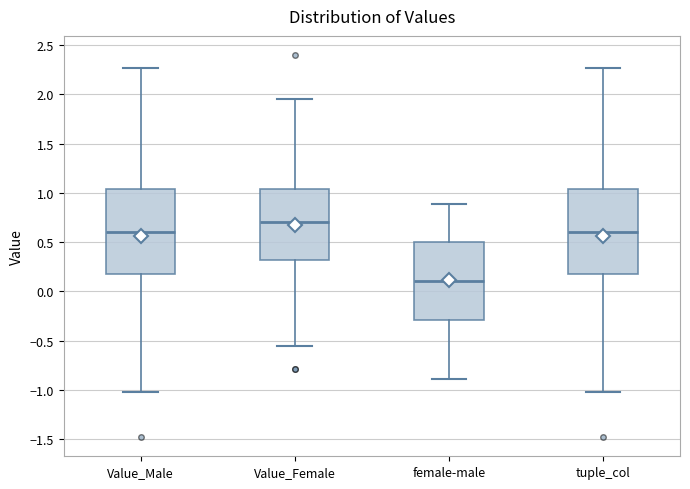

Reading left to right, transcribe this box plot: for each box, give where its median line is, the range the box spans, and where its two whiskers end, as read against the y-axis. The values are not printed on the chart, so give them approximately, as read against the axis.

Value_Male: median 0.60, box 0.20 to 1.05, whiskers -1.00 to 2.25
Value_Female: median 0.70, box 0.30 to 1.05, whiskers -0.55 to 1.95
female-male: median 0.10, box -0.30 to 0.50, whiskers -0.90 to 0.90
tuple_col: median 0.60, box 0.20 to 1.05, whiskers -1.00 to 2.25